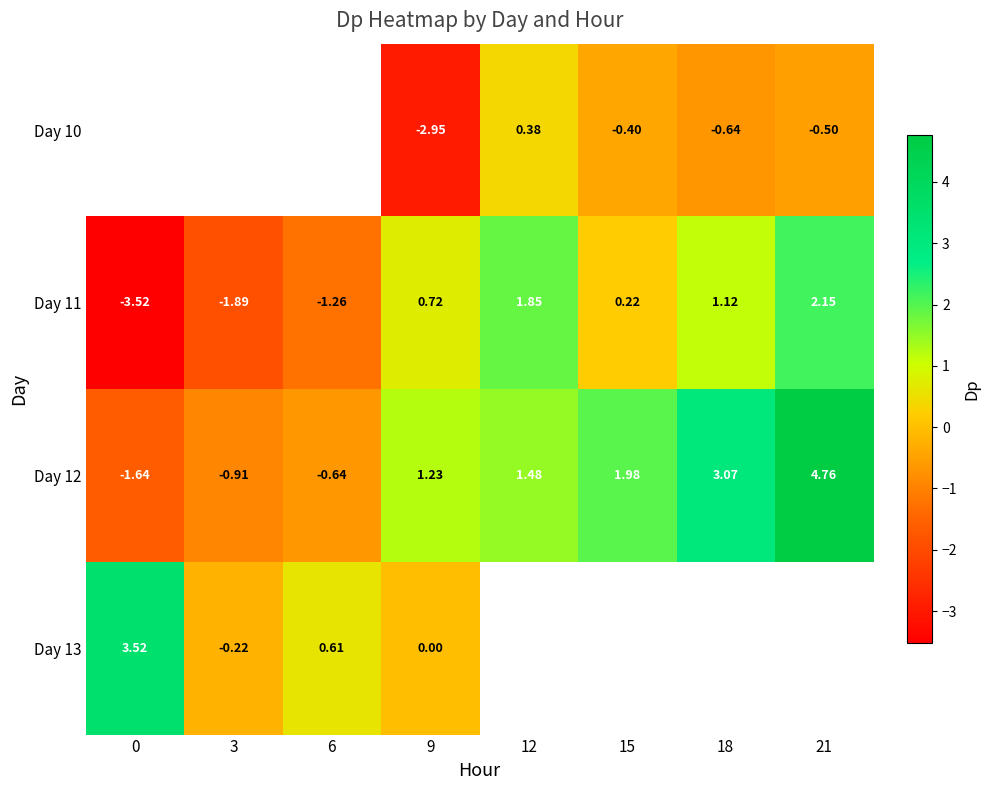

What is the difference between the maximum and minimum values in the Day 11 series?

5.7